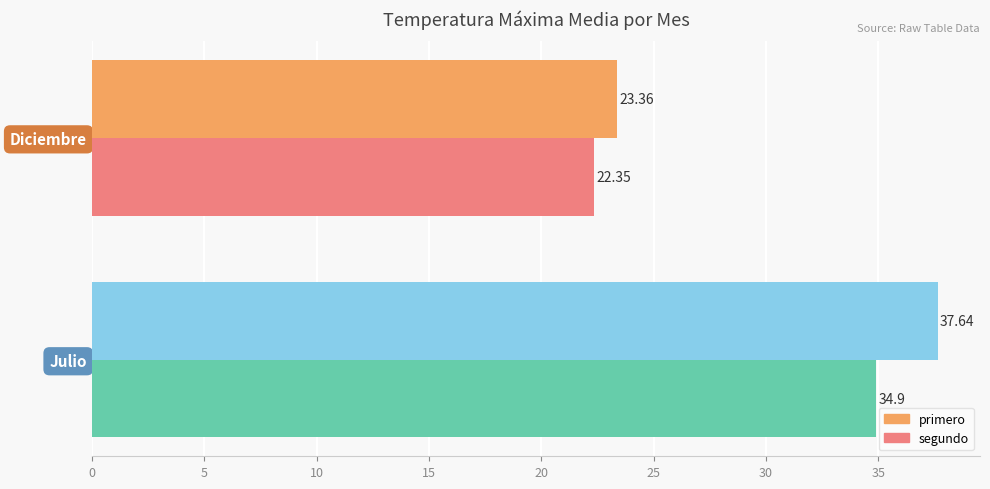

What is the spread (max minus min) of values at Diciembre?

1.0